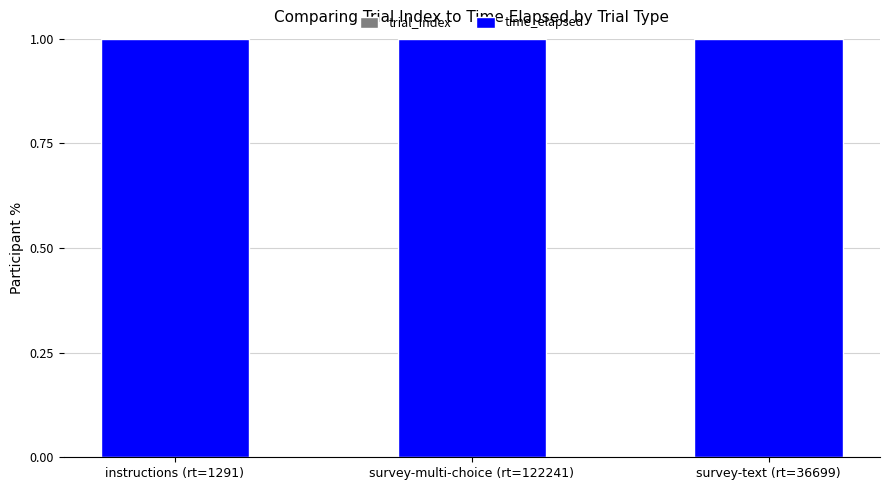

Are the bars grouped side by side (vs. stacked)?

No